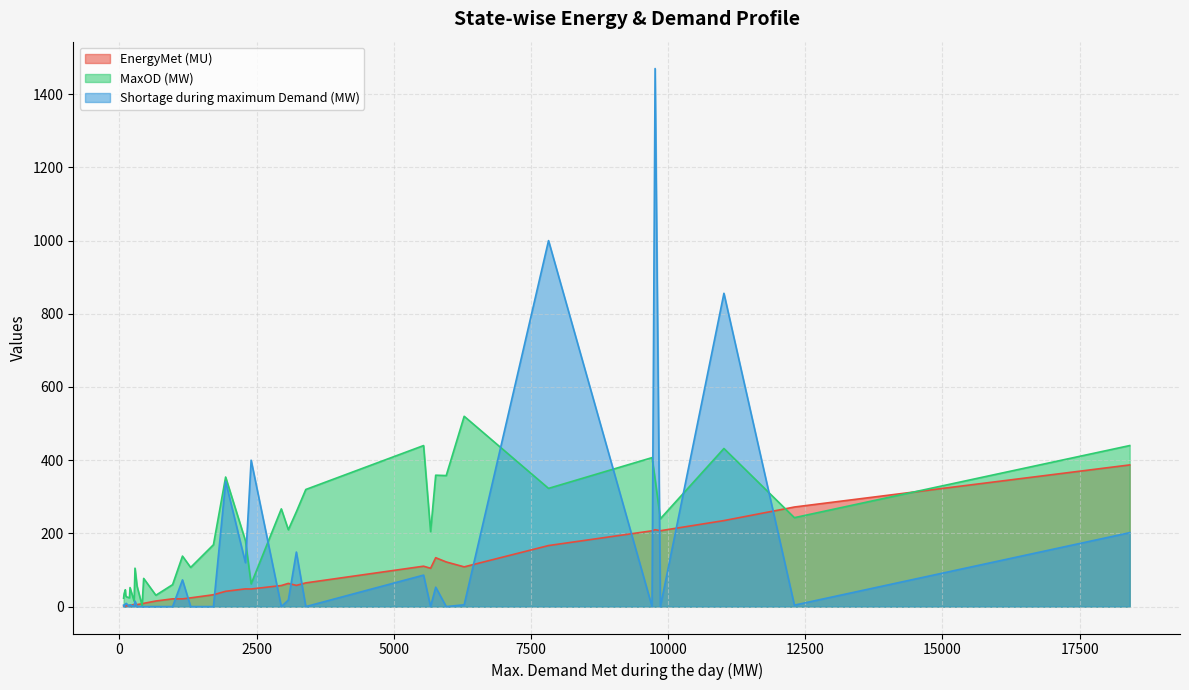

Which series has the widest spread of values?

Shortage during maximum Demand (MW)